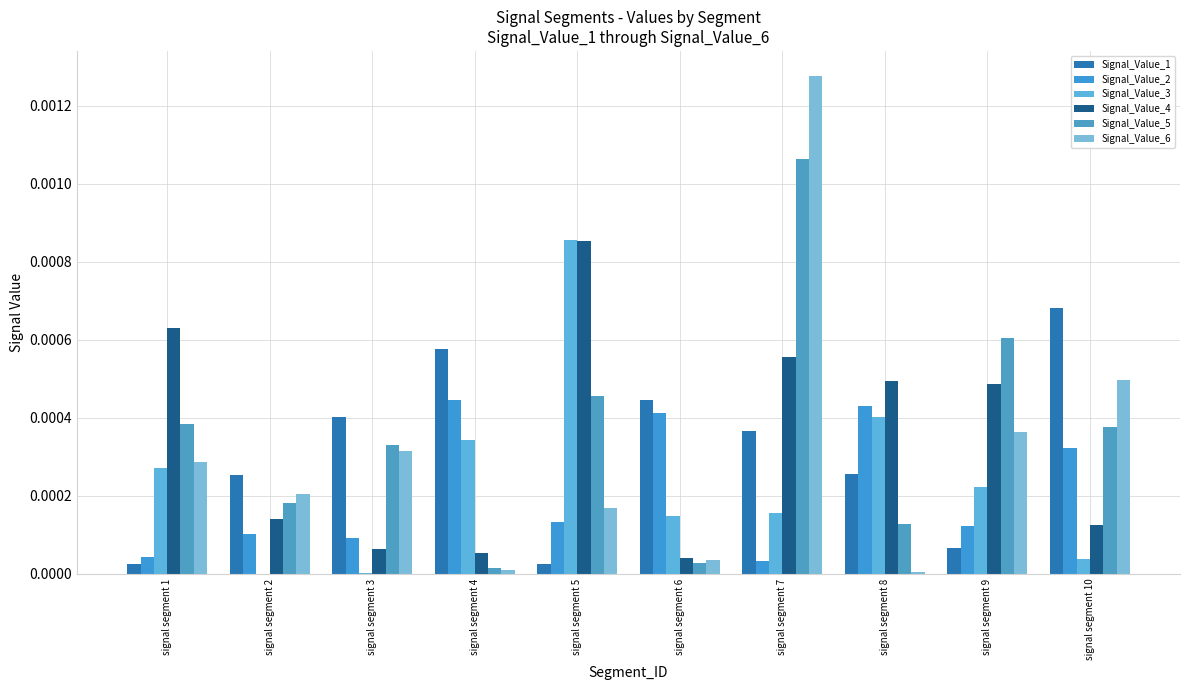

True or false: Signal_Value_6 has a value of 0.0 at signal segment 9.

True